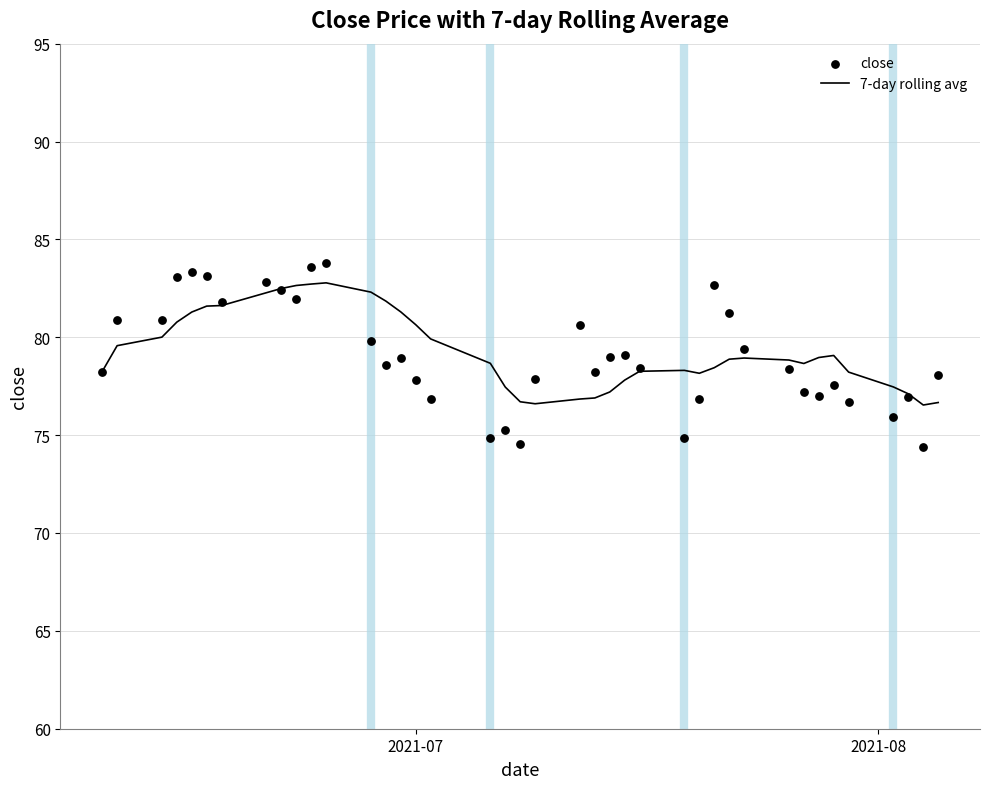

Which series has the largest total across all categories?

7-day rolling avg